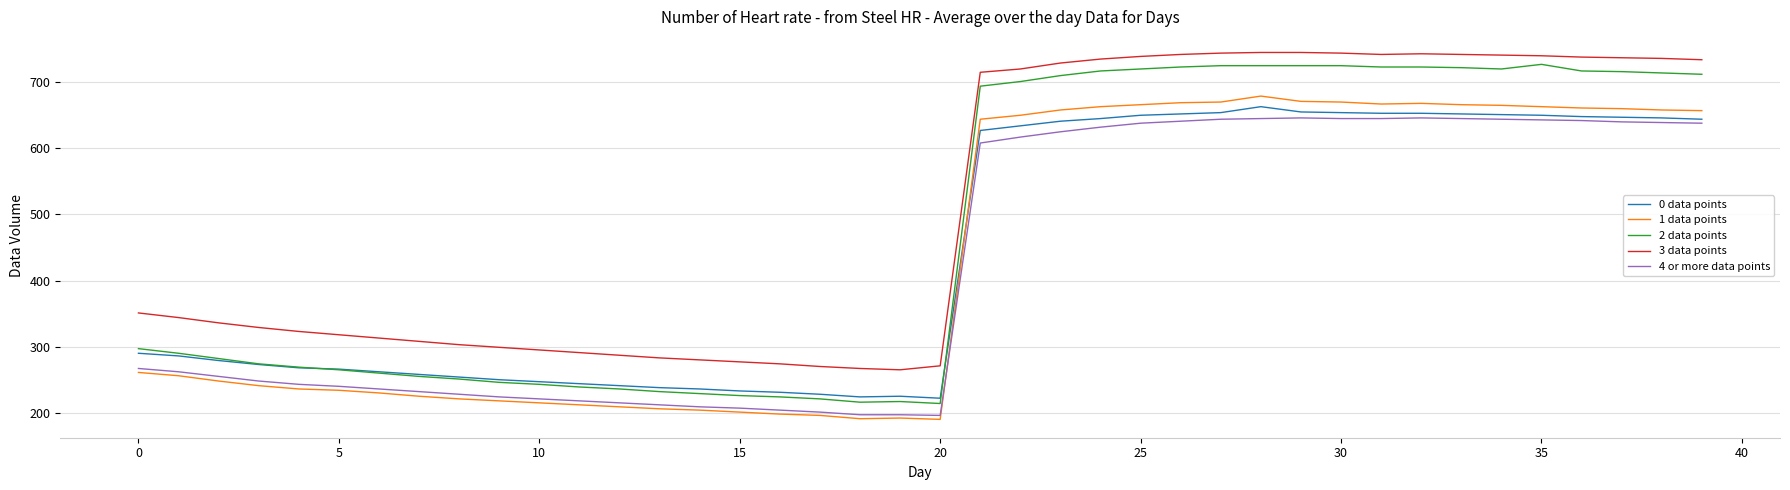

What is the greatest value displayed?

745